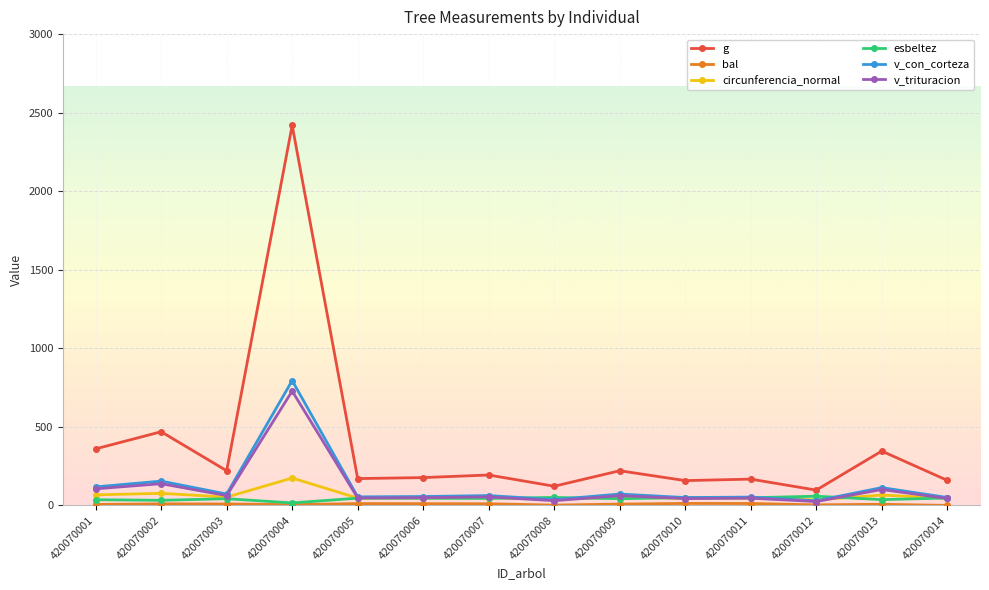

True or false: g and circunferencia_normal intersect in this chart.

False